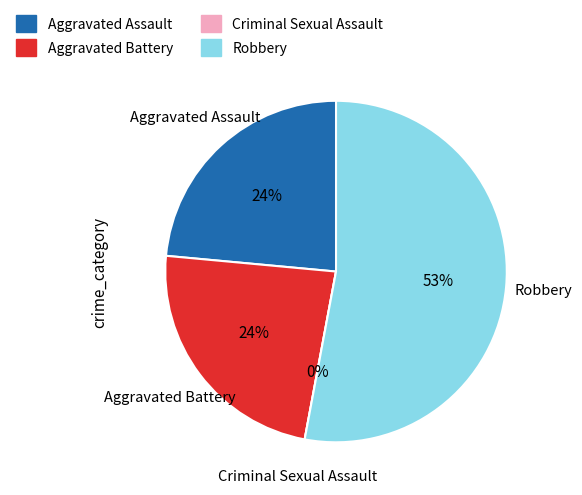

What is the largest slice in the pie chart?

Robbery